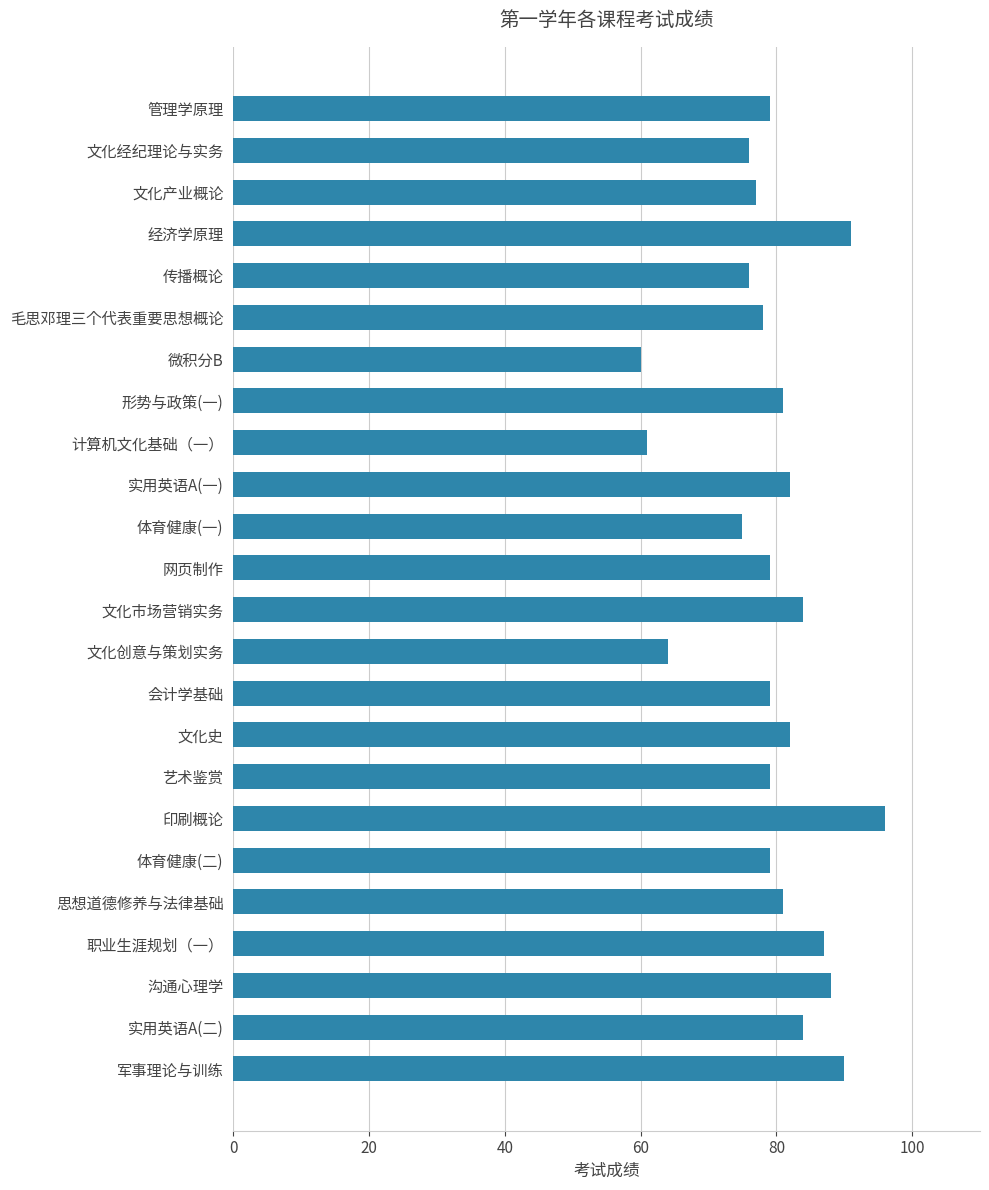

What is the ratio of the value at 文化创意与策划实务 to the value at 军事理论与训练?

0.7